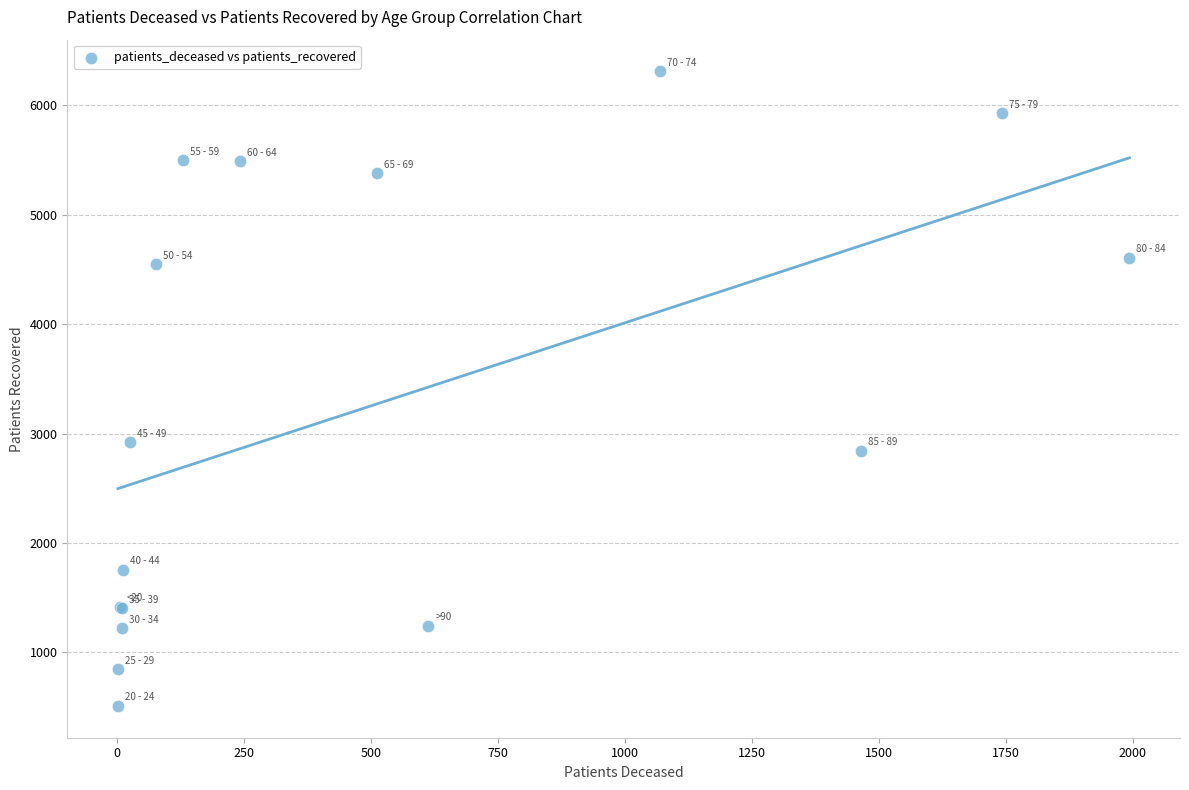

What Y value in the scatter plot is closest to 3410?

2920